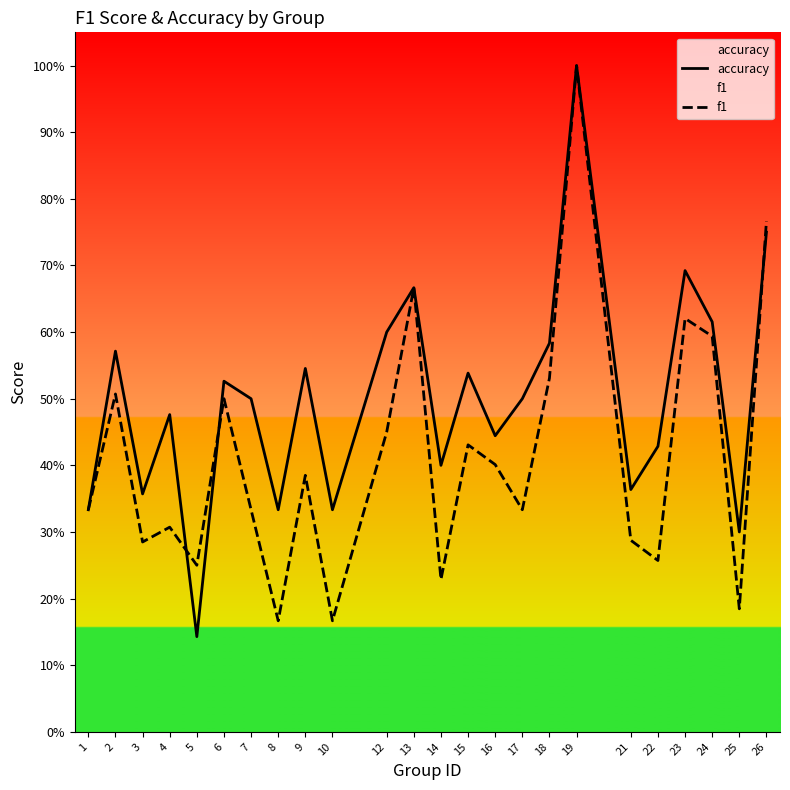

Which series ends up on top after the final intersection of f1 and accuracy?

f1